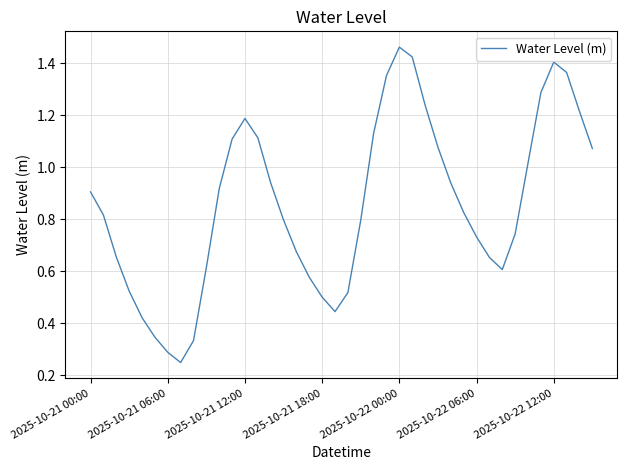

How many lines are shown in the chart?

1